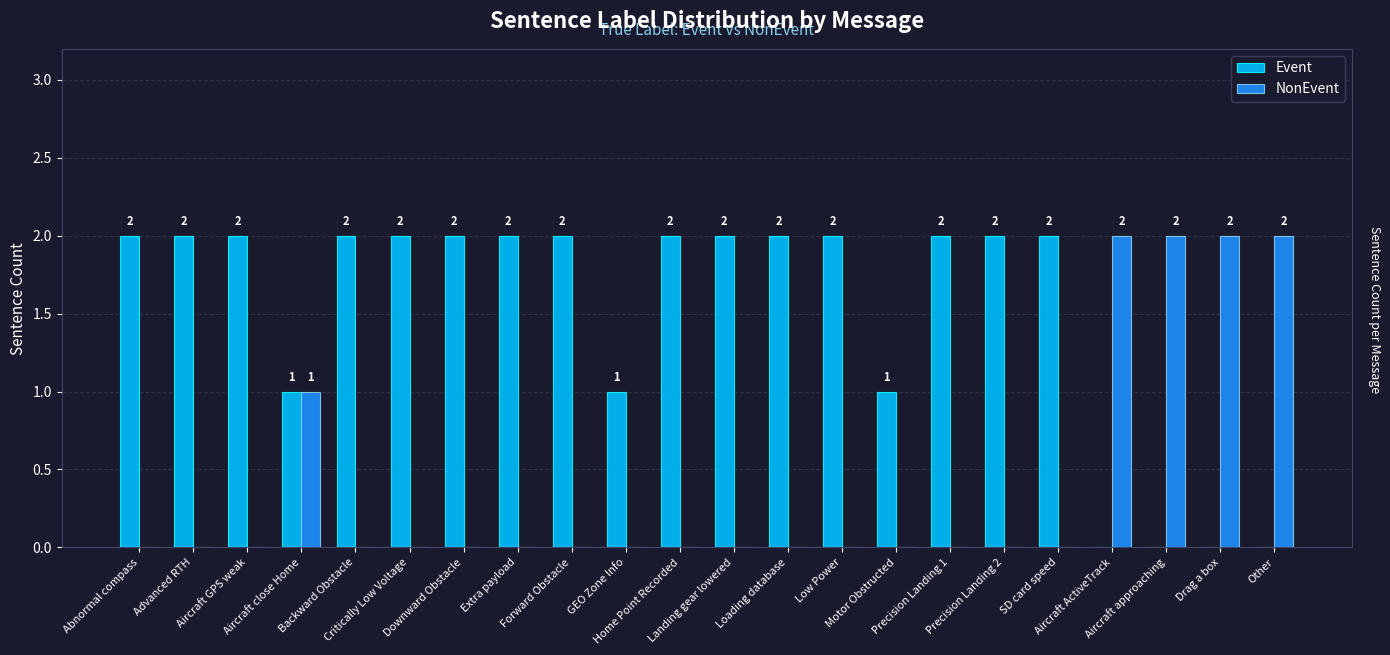

Is the value of NonEvent at Loading database greater than the value of Event at Low Power?

No